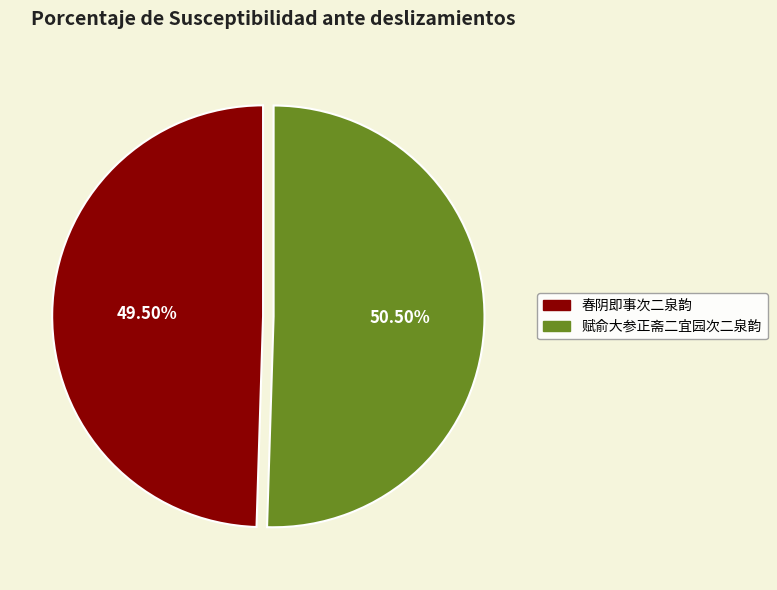

Which category has the smallest portion of the pie?

春阴即事次二泉韵